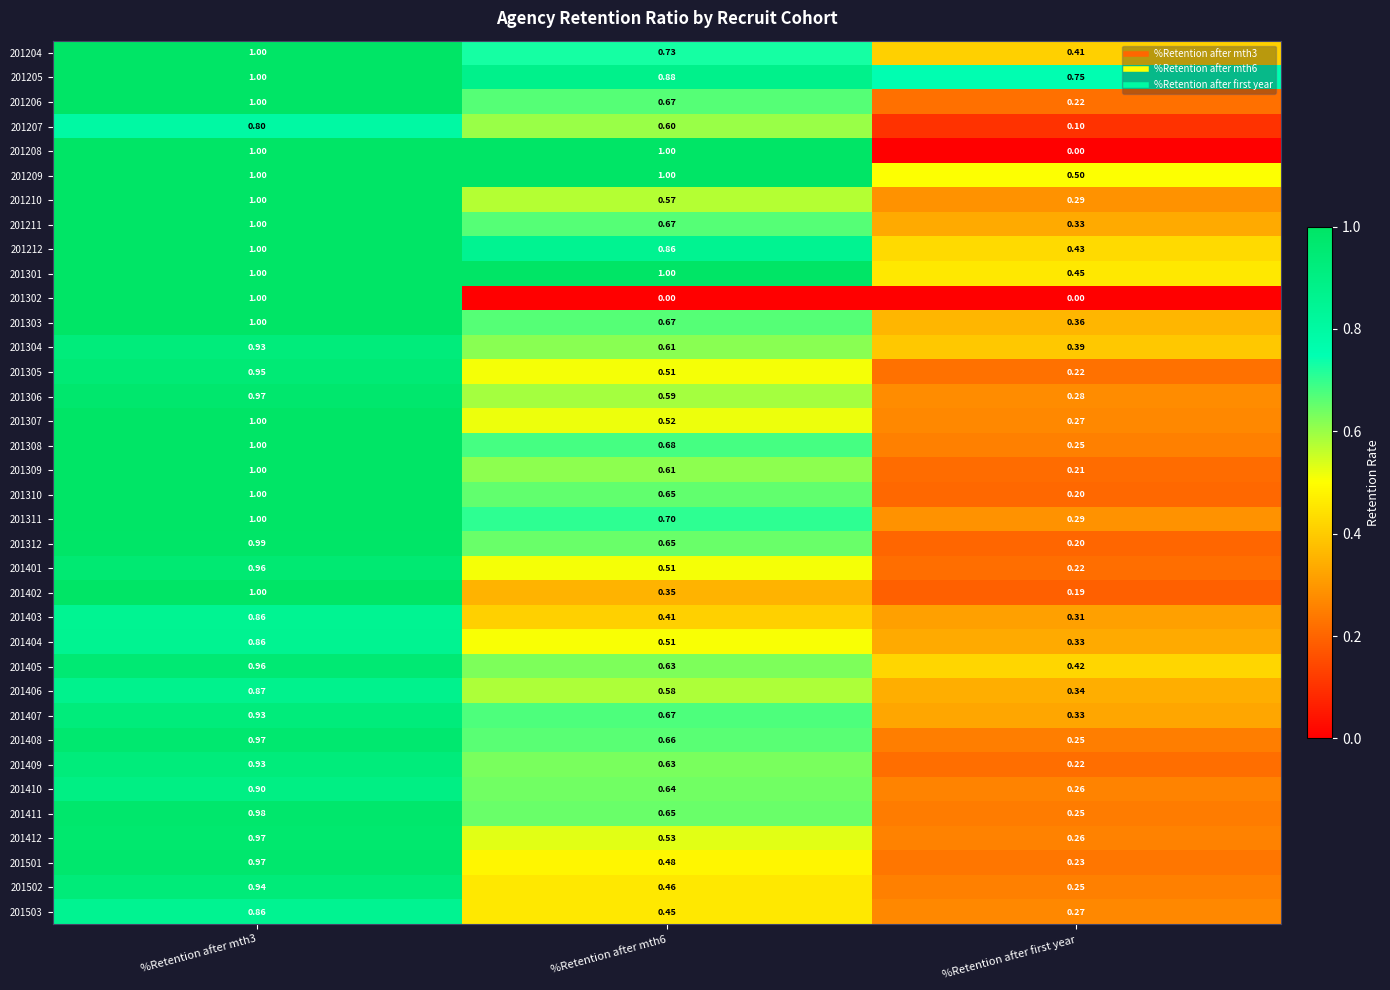

Count the number of categories in the chart.

3